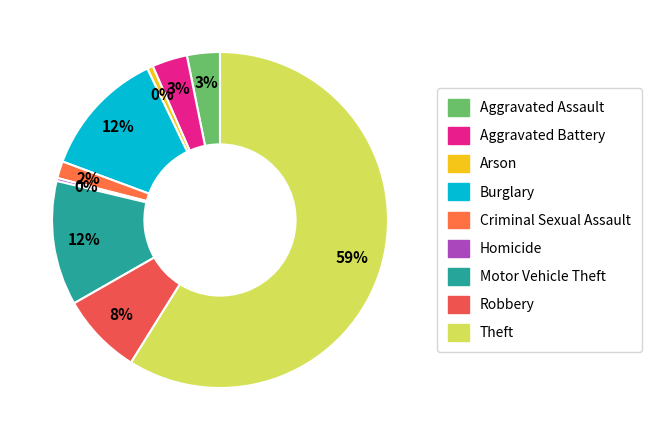

What percentage do Homicide and Burglary together represent?

12.5%